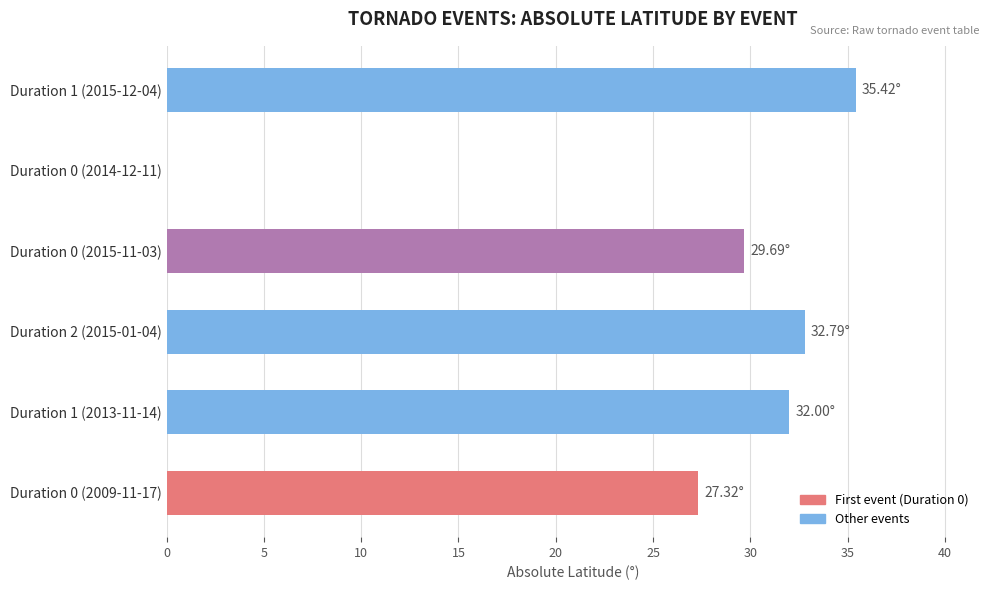

What is the change in value from Duration 1 (2013-11-14) to Duration 0 (2015-11-03)?

-2.3